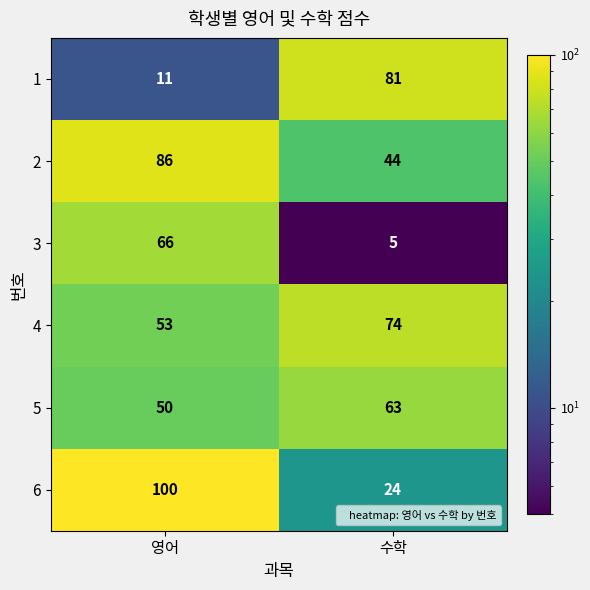

What is the sum of the 3 values at 영어 and 수학?

71